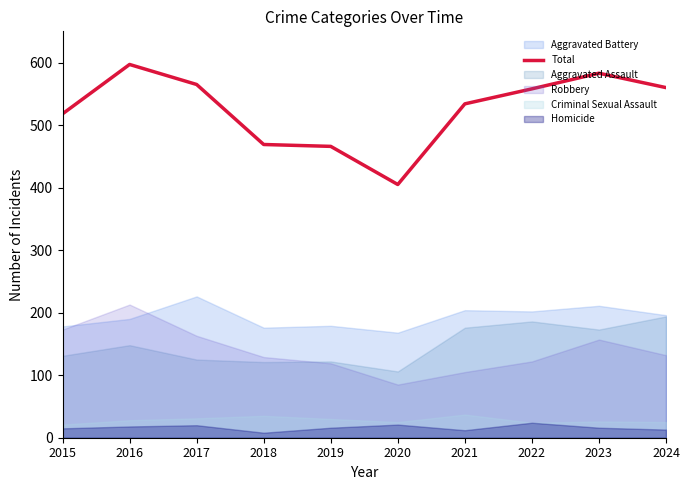

Which has a higher value, 2023 or 2021?

2023